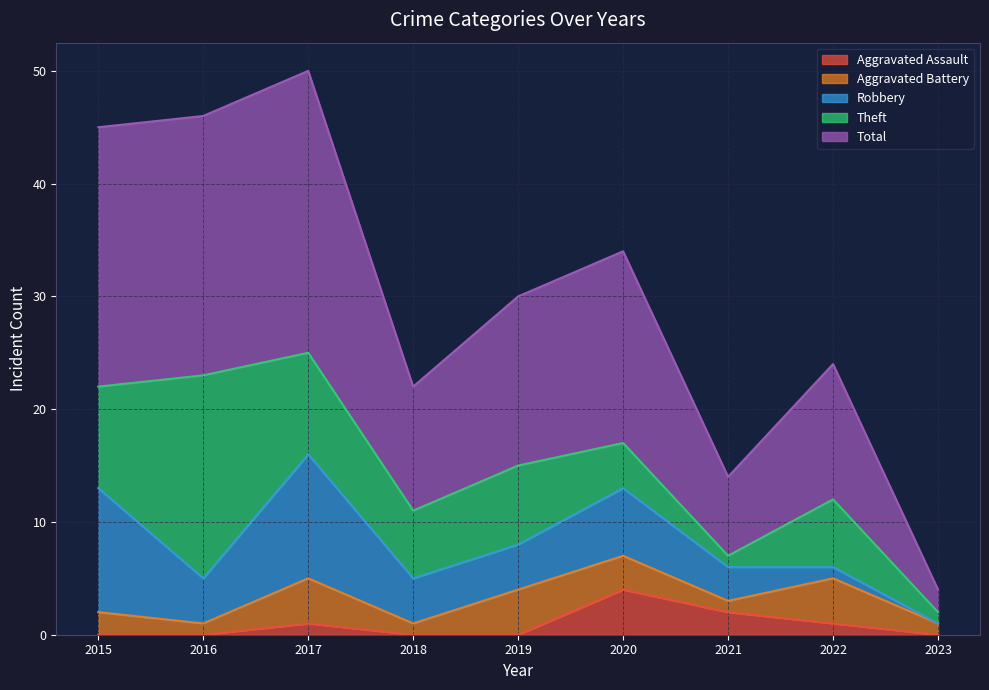

At which label is Theft closest to 9?

2015